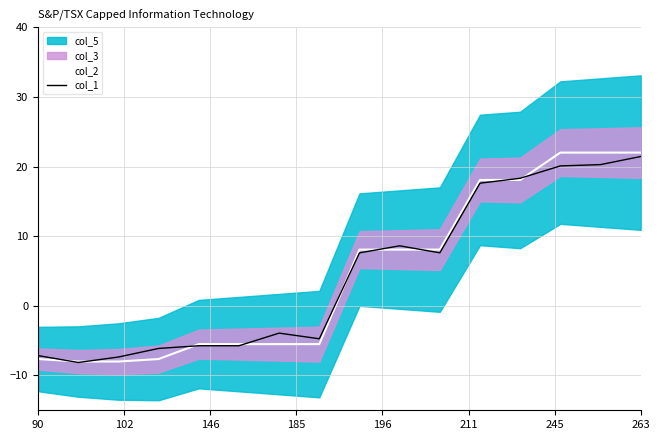

What is the minimum value shown in the chart?

-8.1